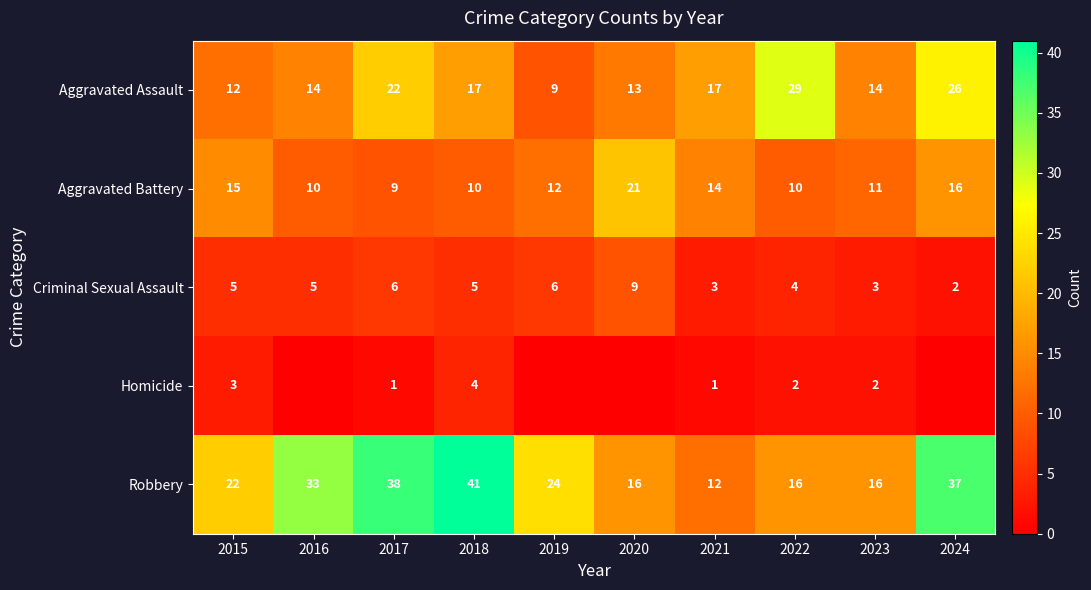

What is the difference between the highest and lowest values at 2018?

37